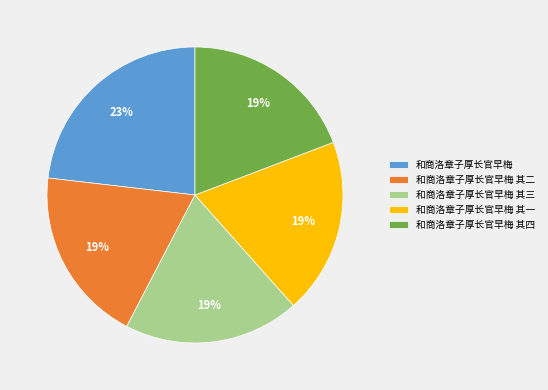

Do 和商洛章子厚长官早梅 其三 and 和商洛章子厚长官早梅 together represent more than half of the pie?

No